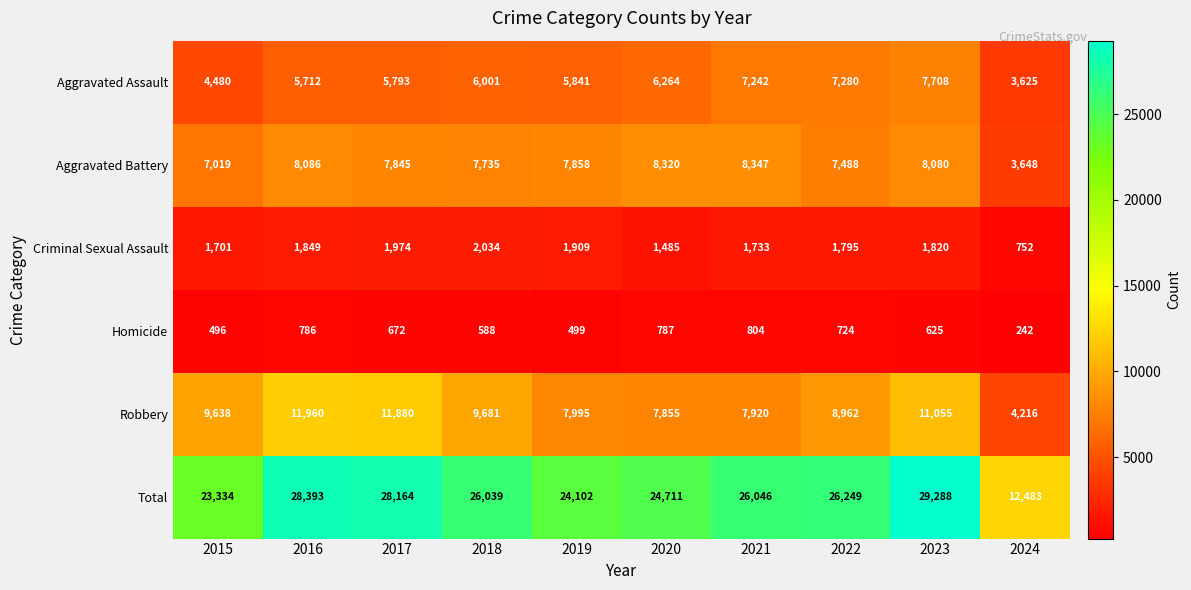

Rank the series at 2017 from lowest to highest value.

Homicide, Criminal Sexual Assault, Aggravated Assault, Aggravated Battery, Robbery, Total